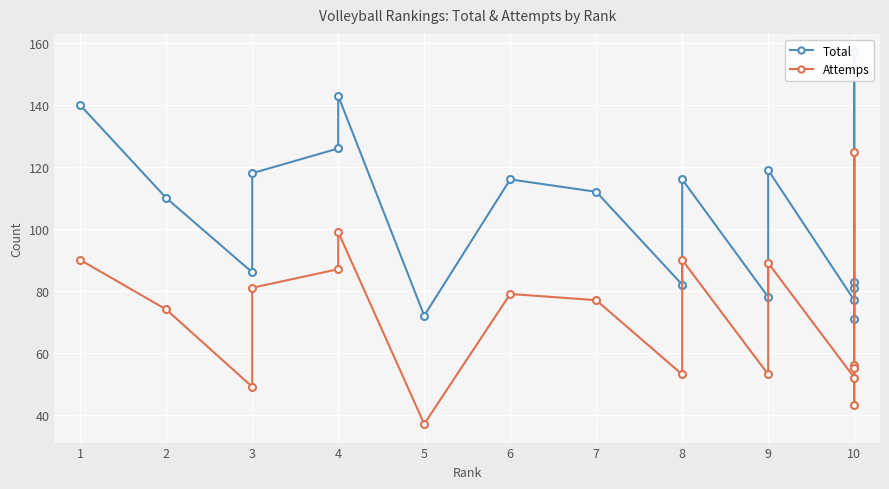

Is this an area chart (filled region under the line)?

No